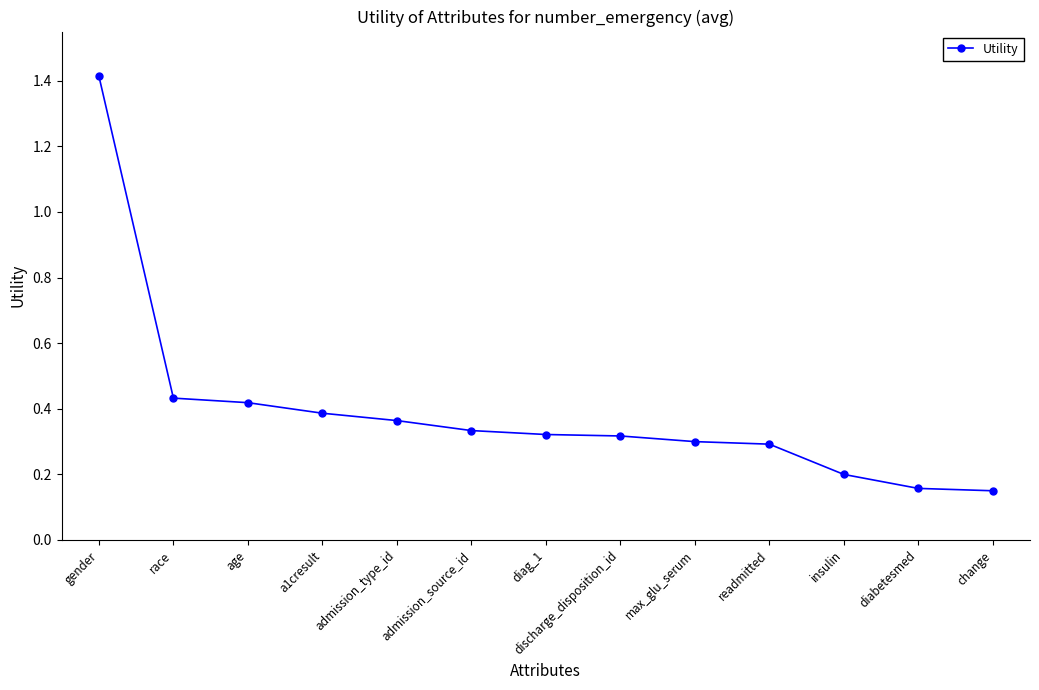

What is the change in value from a1cresult to max_glu_serum?

-0.1